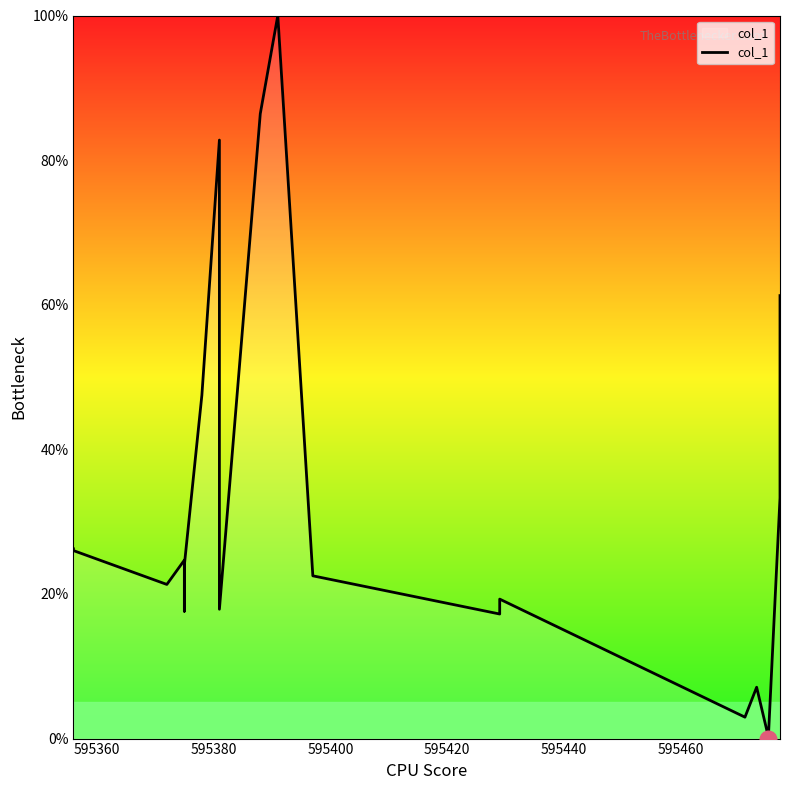

What is the average value?

31.9